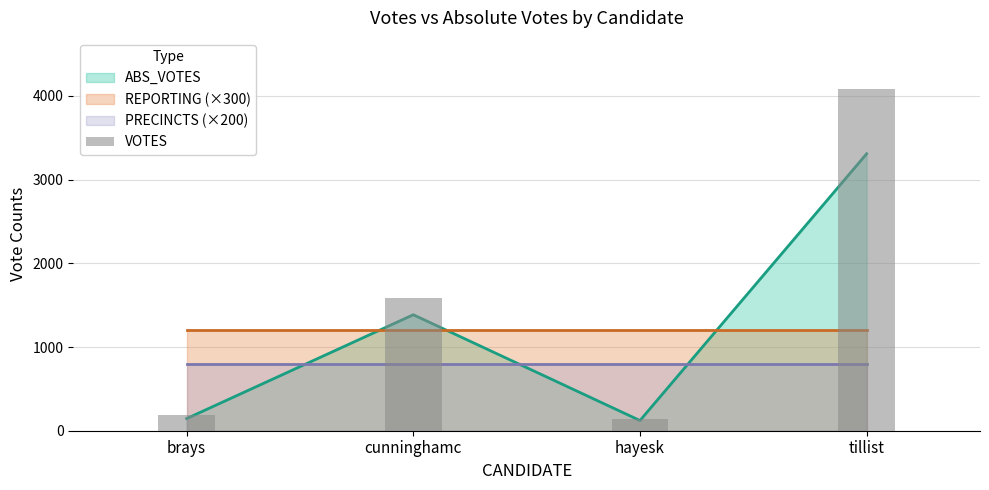

Are the bars grouped side by side (vs. stacked)?

No